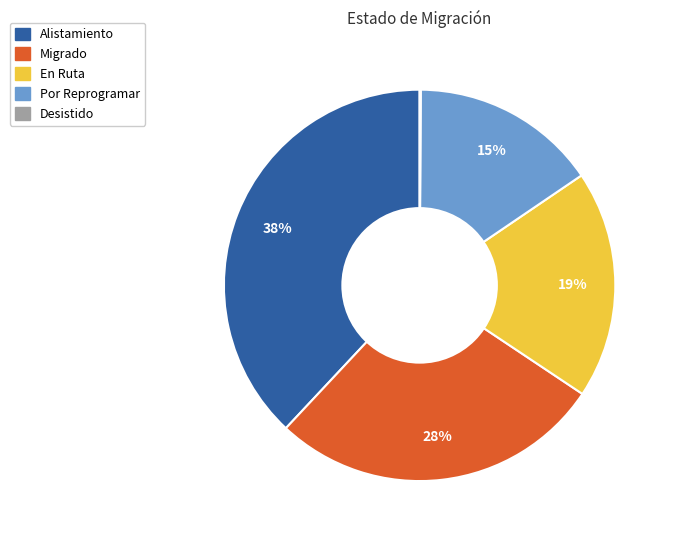

True or false: Alistamiento accounts for 38% of the total.

True